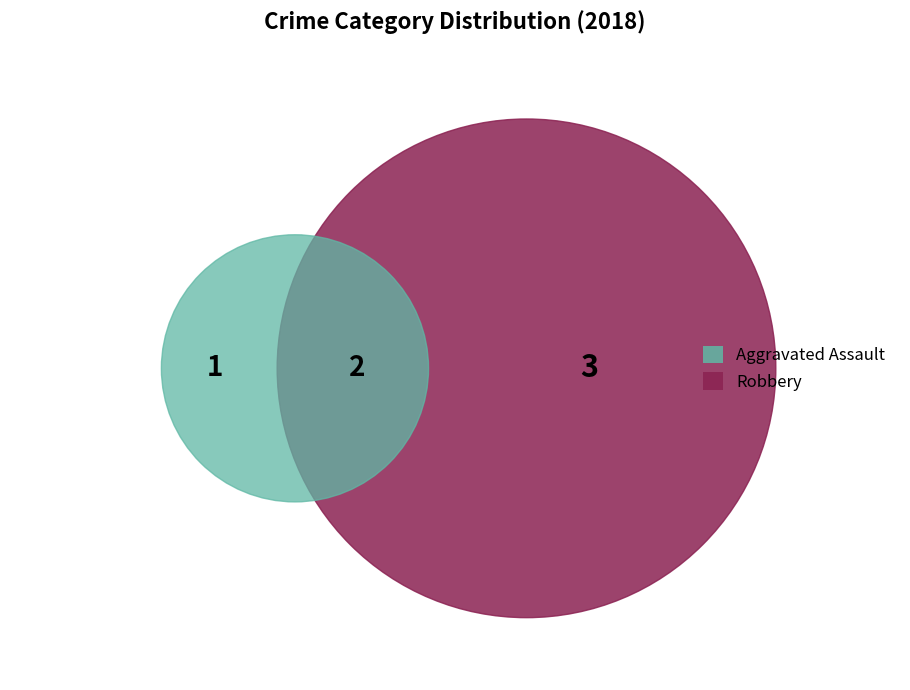

The Aggravated Assault slice represents 10% of the pie. True or false?

False